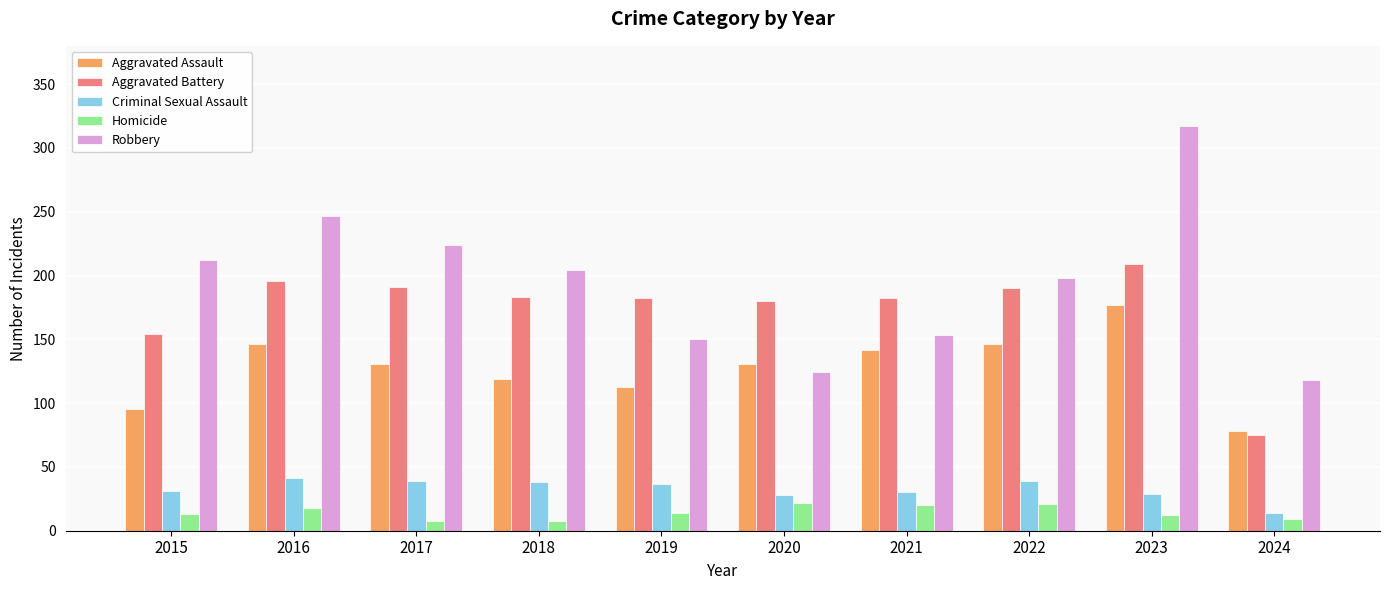

What is the difference between the Aggravated Assault values at 2015 and 2020?

36